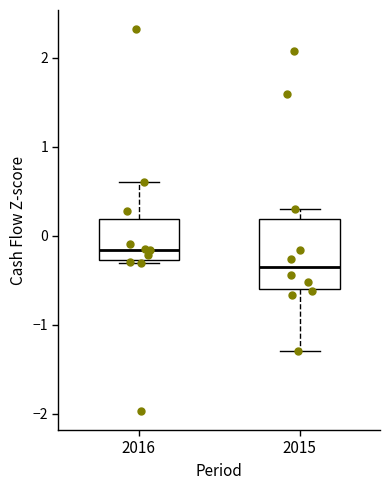

Which box has the lowest median line?

2015